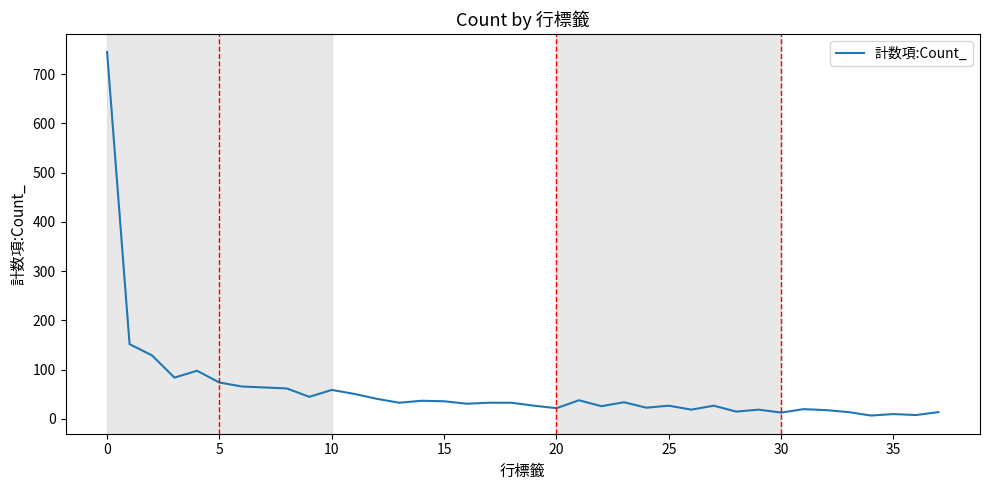

What is the difference between the maximum and minimum values?

738